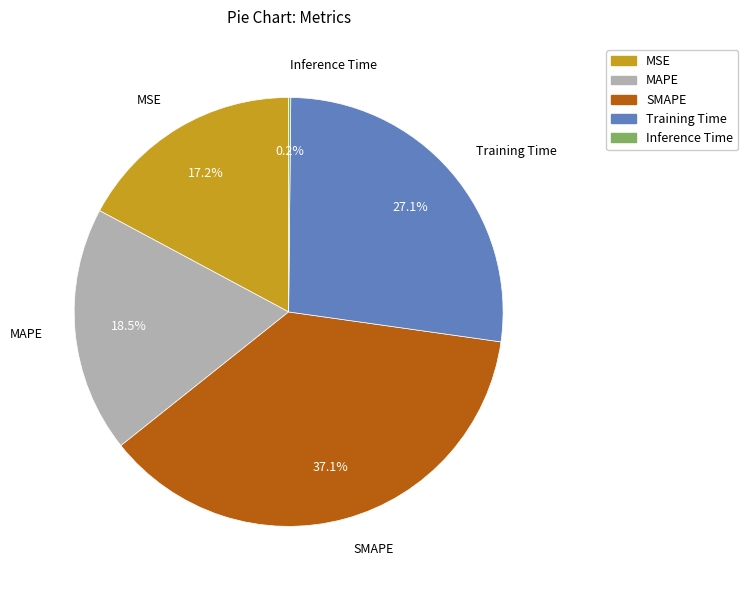

The Training Time slice represents 27% of the pie. True or false?

True